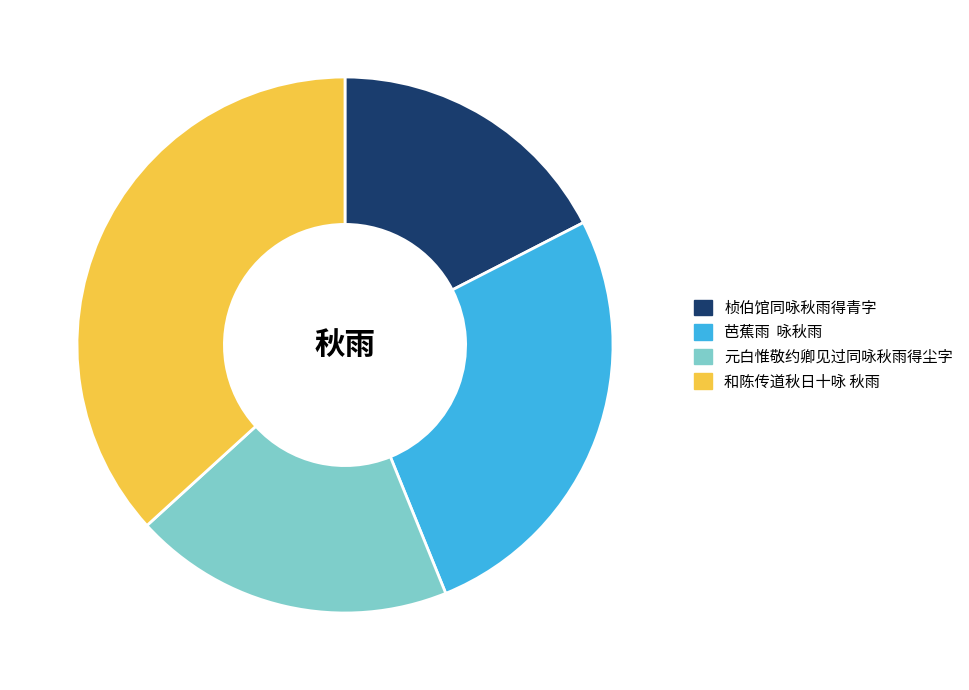

Is there a majority slice in this chart?

No